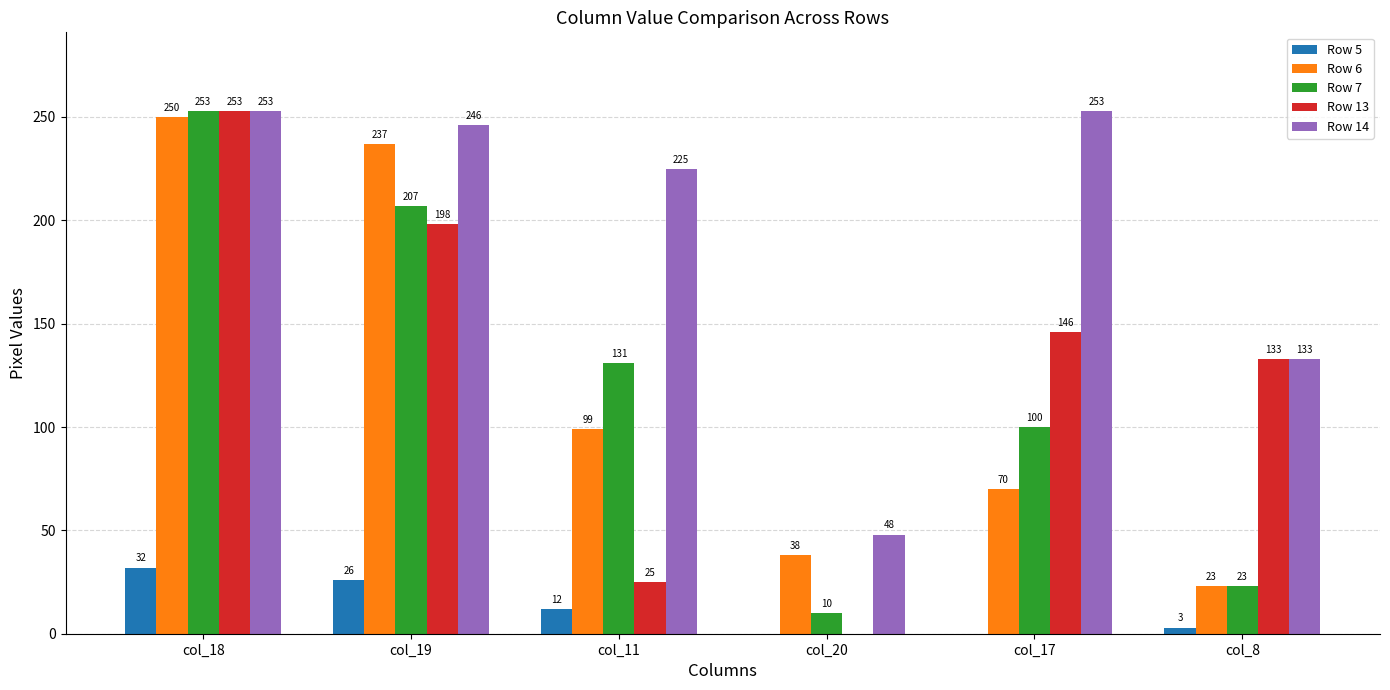

What is the sum of the Row 14 values at col_11 and col_19?

471